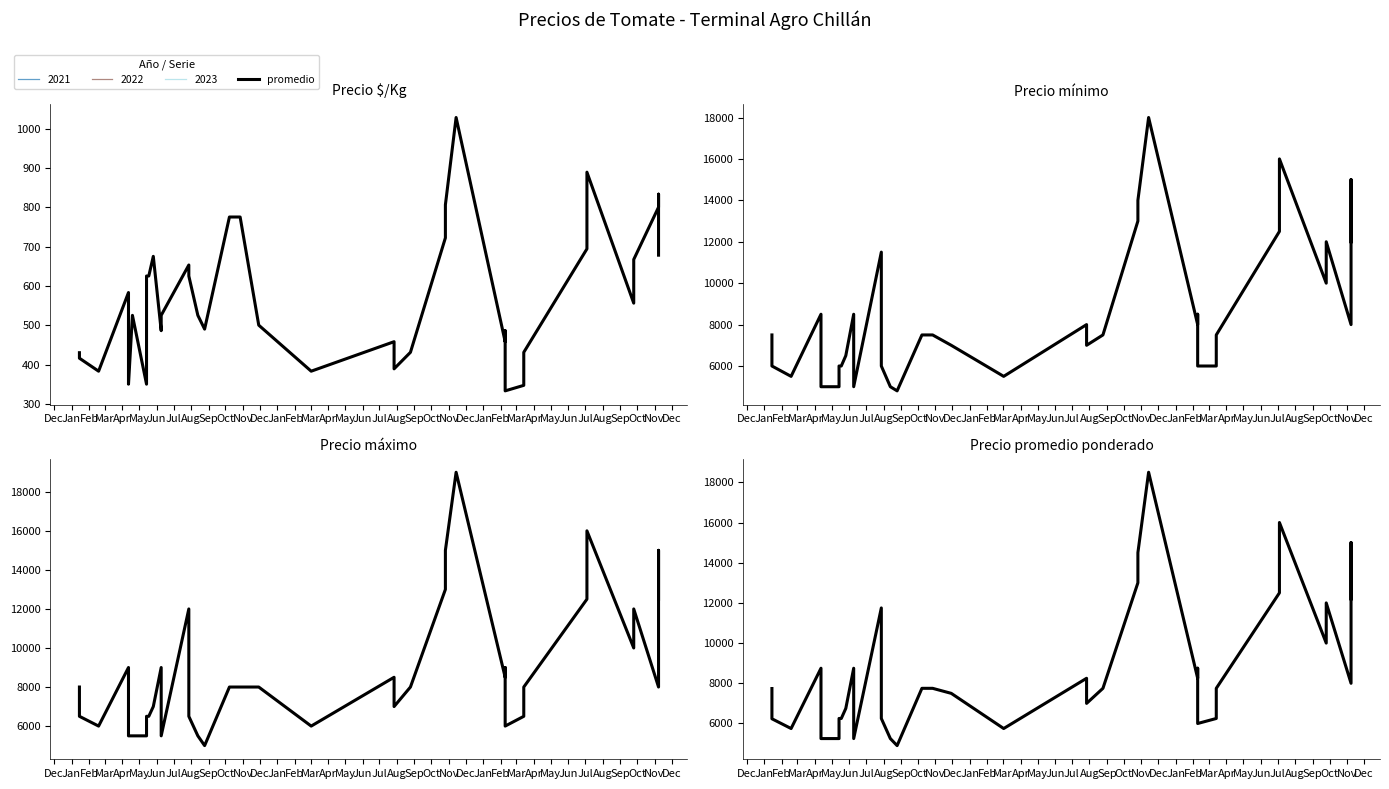

What is the difference between the maximum and minimum values?

13600